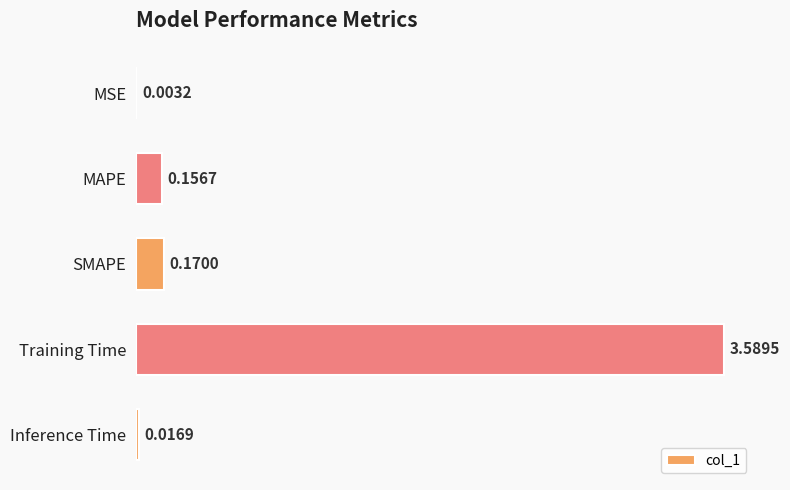

At which category does the chart reach its peak across all series?

Training Time